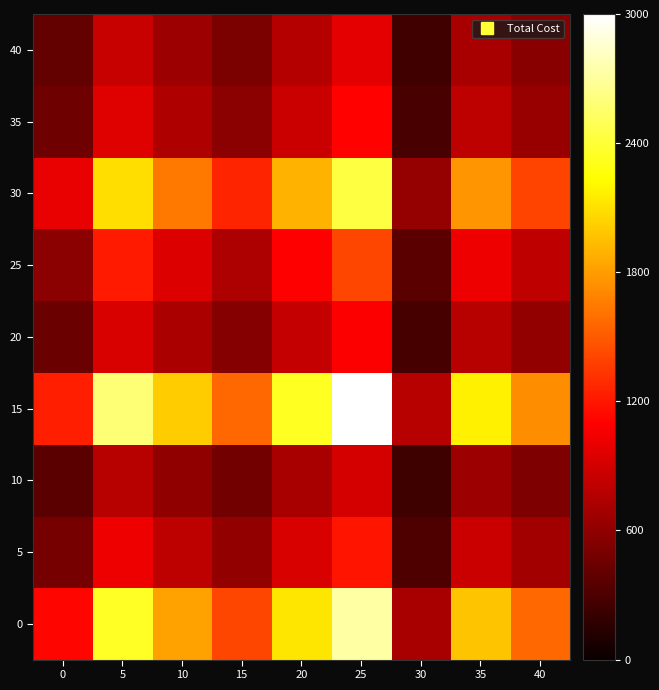

Rank the series by their maximum value, from highest to lowest.

15, 0, 30, 25, 5, 35, 20, 40, 10